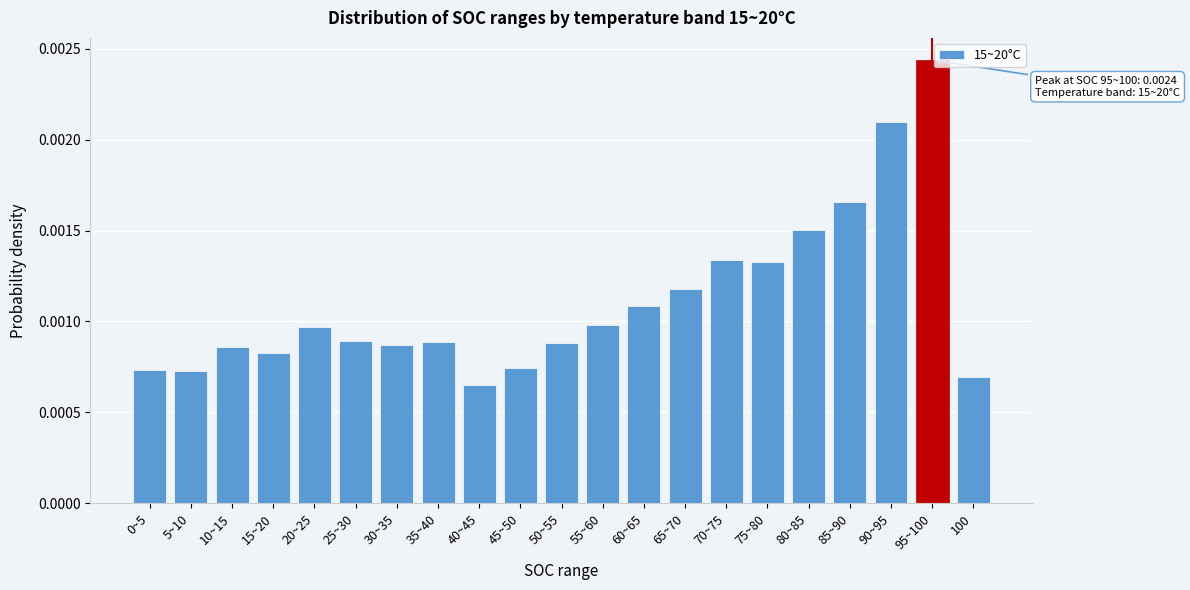

Count the values in the range 0 to 1.

21